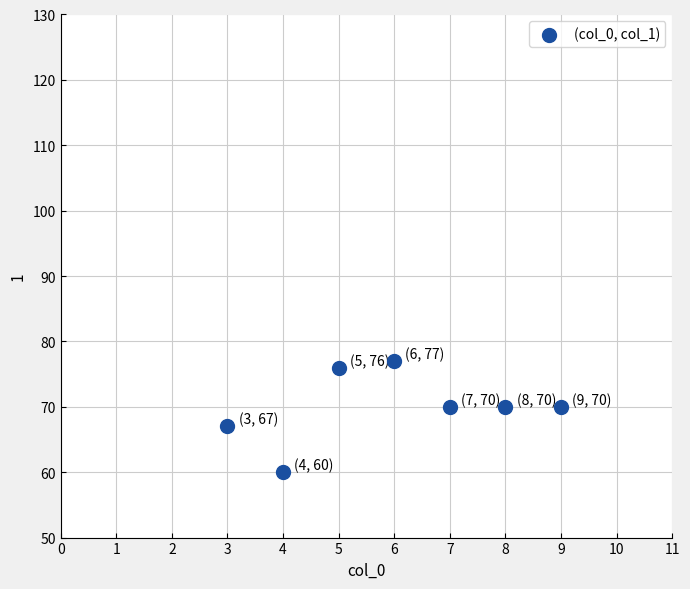

What is the range of X values (max minus min)?

6